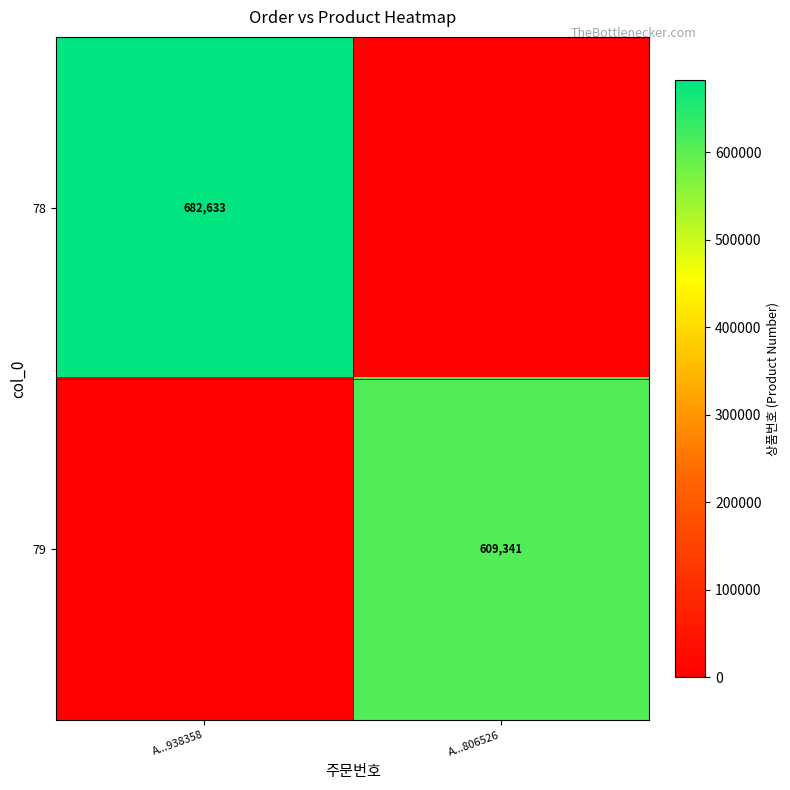

Is the value of 79 at A...806526 greater than the value of 78 at A...938358?

No